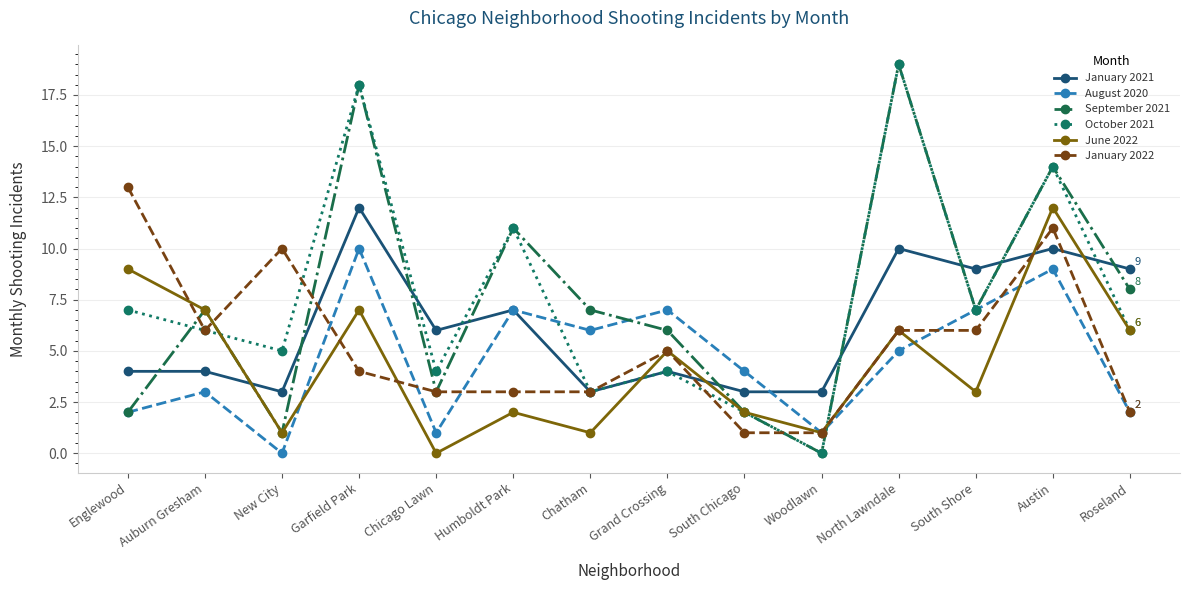

Reading left to right, extract all data points from this chart.

January 2021: 4	4	3	12	6	7	3	4	3	3	10	9	10	9
August 2020: 2	3	0	10	1	7	6	7	4	1	5	7	9	2
September 2021: 2	7	1	18	3	11	7	6	2	0	19	7	14	8
October 2021: 7	6	5	18	4	11	3	4	2	0	19	7	14	6
June 2022: 9	7	1	7	0	2	1	5	2	1	6	3	12	6
January 2022: 13	6	10	4	3	3	3	5	1	1	6	6	11	2